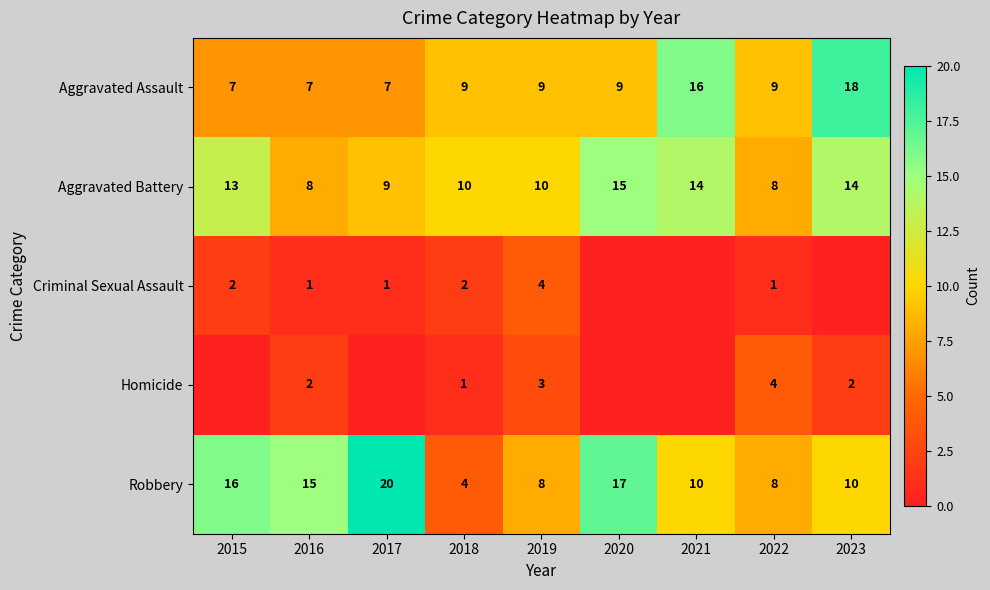

How many Aggravated Assault values are between 7 and 9?

7